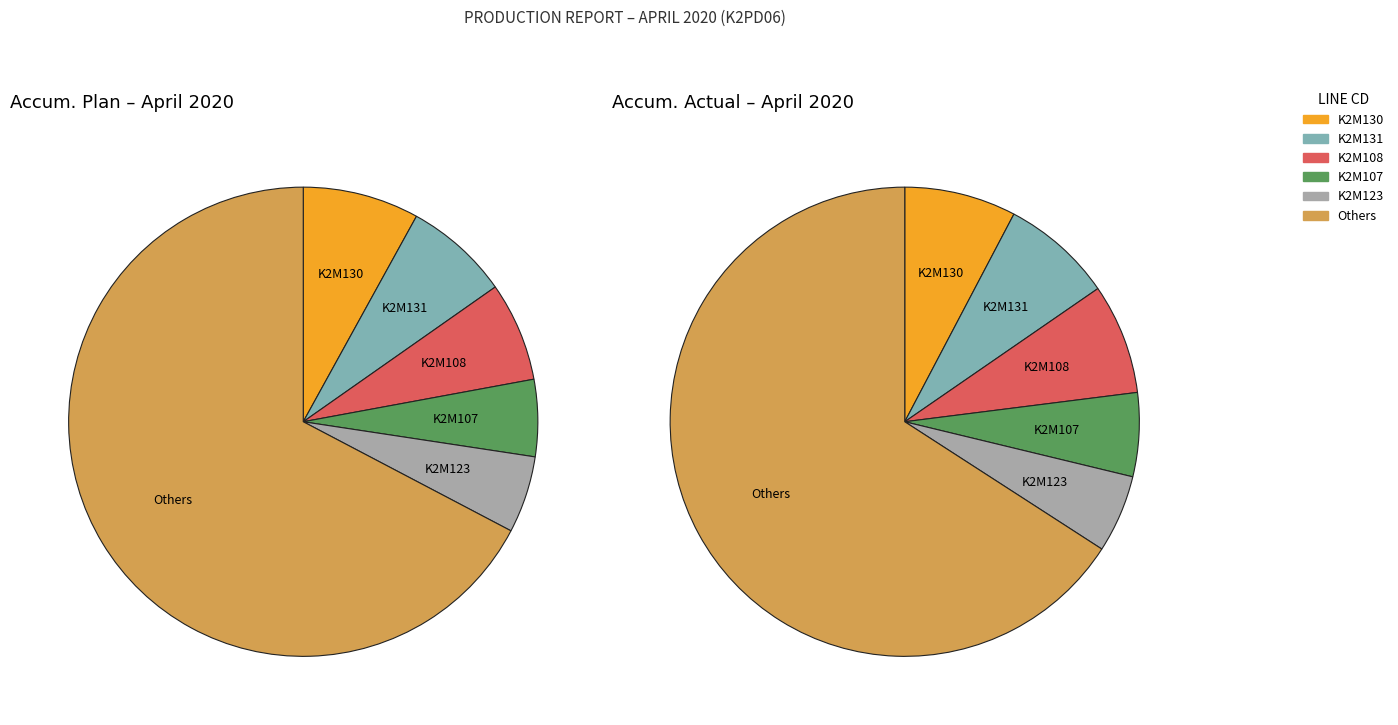

Does K2M106 account for over 50% of the chart?

No